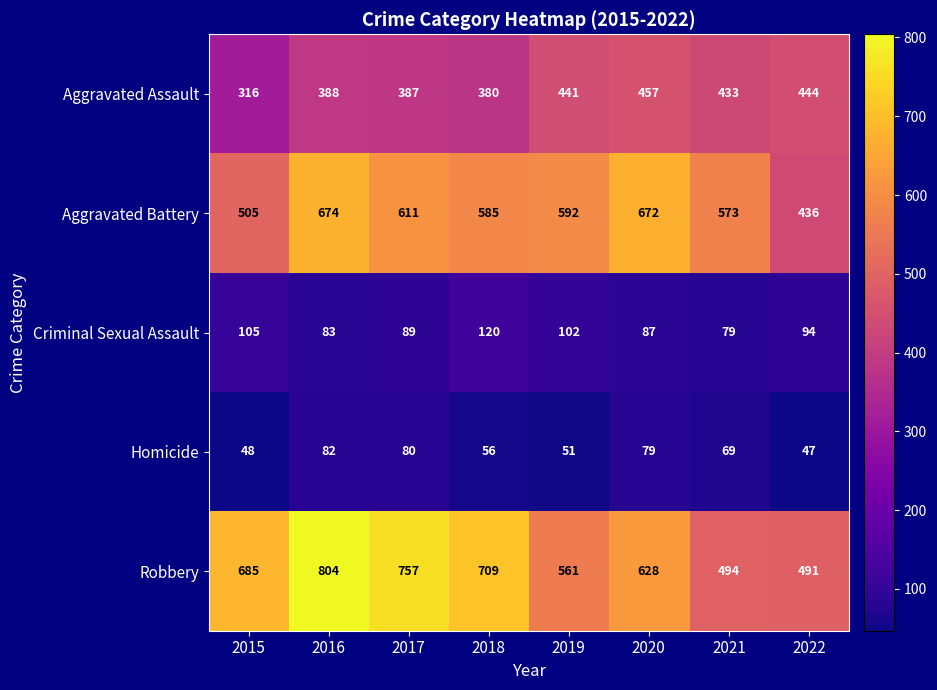

Which series has the largest range (max minus min)?

Robbery